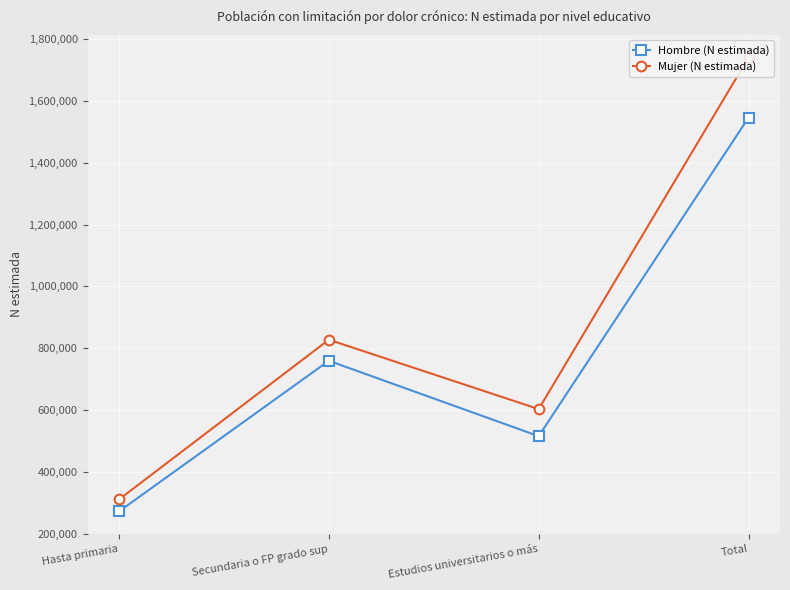

Between Secundaria o FP grado sup and Estudios universitarios o más, which series saw the biggest shift?

Hombre (N estimada)